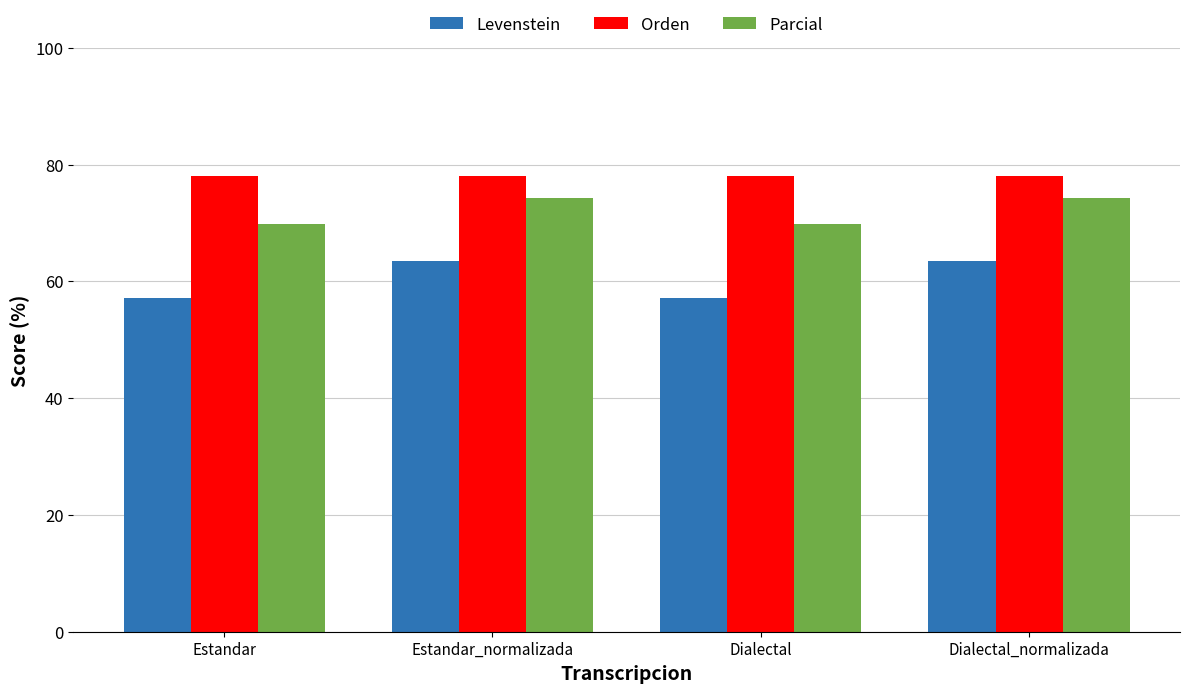

Is the value of Parcial at Estandar_normalizada greater than the value of Orden at Dialectal_normalizada?

No